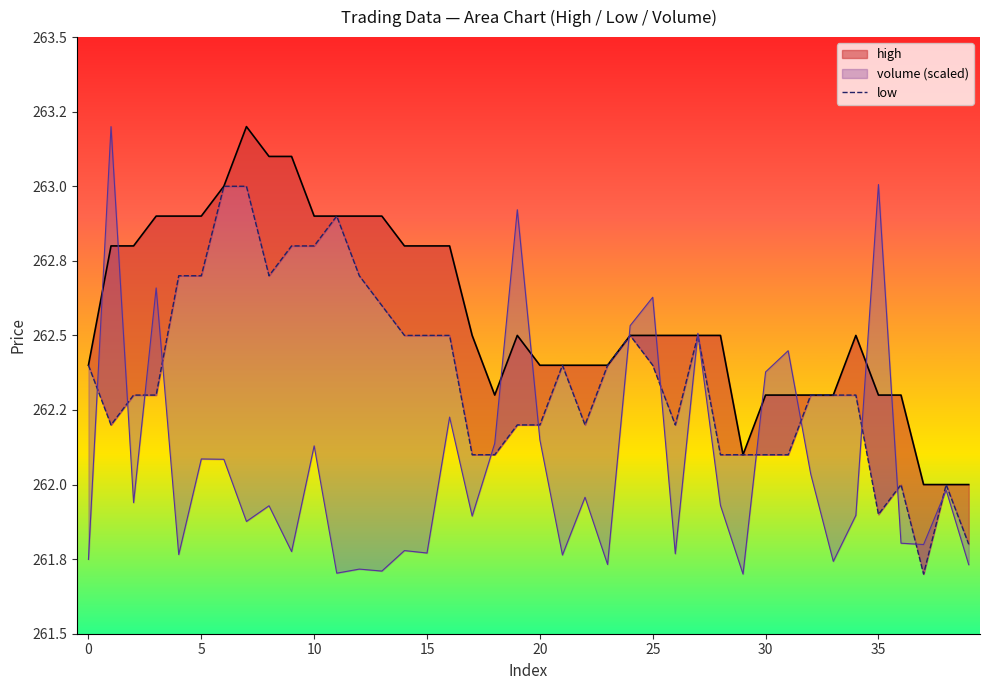

Approximately how many times larger is the value at 16 compared to 34?

1.0